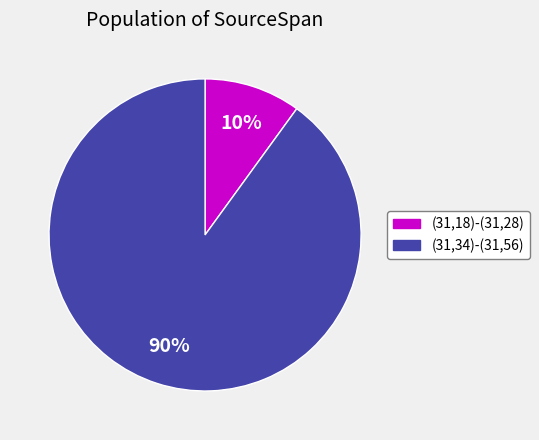

Rank the categories by value from highest to lowest.

(31,34)-(31,56), (31,18)-(31,28)